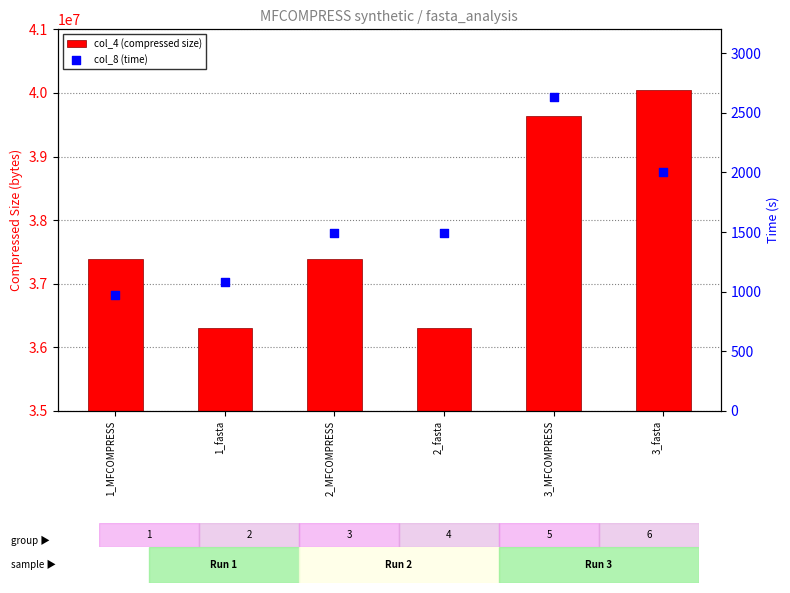

Which series has the widest spread of Y values?

col_4 (compressed size)